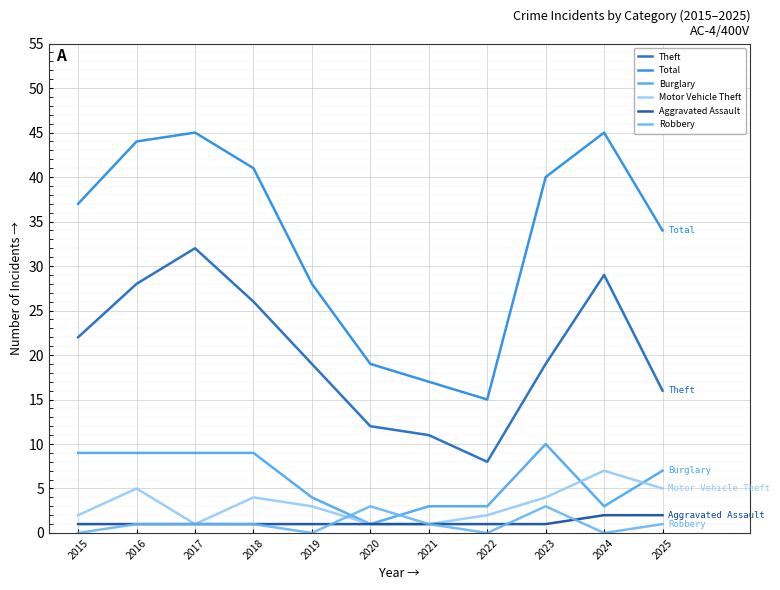

What is the value of the Burglary point at the 7th from the left?

3